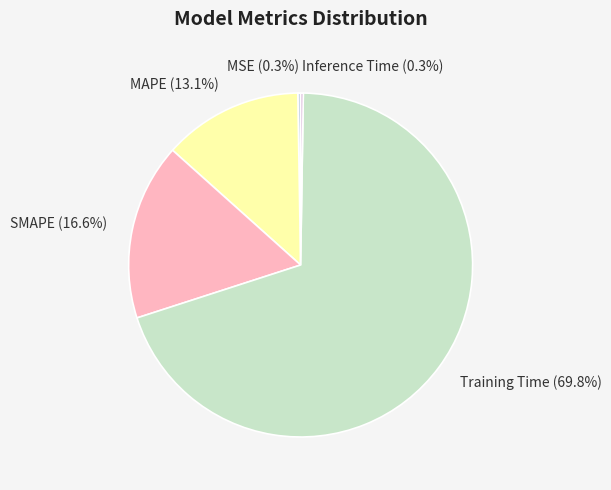

What percentage is the Training Time slice, to the nearest percent?

70%